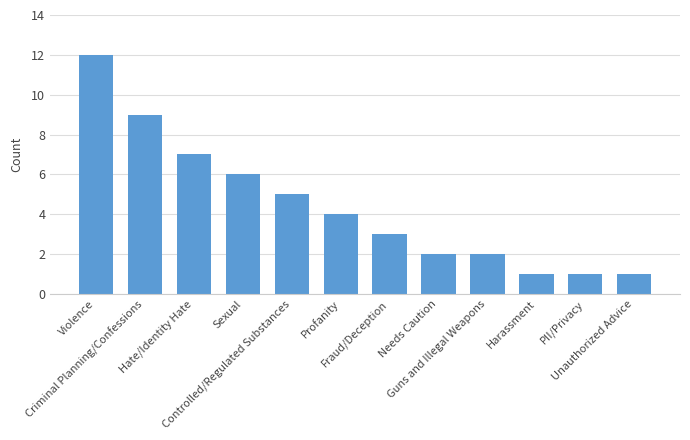

Reading left to right, extract all data points from this chart.

12	9	7	6	5	4	3	2	2	1	1	1